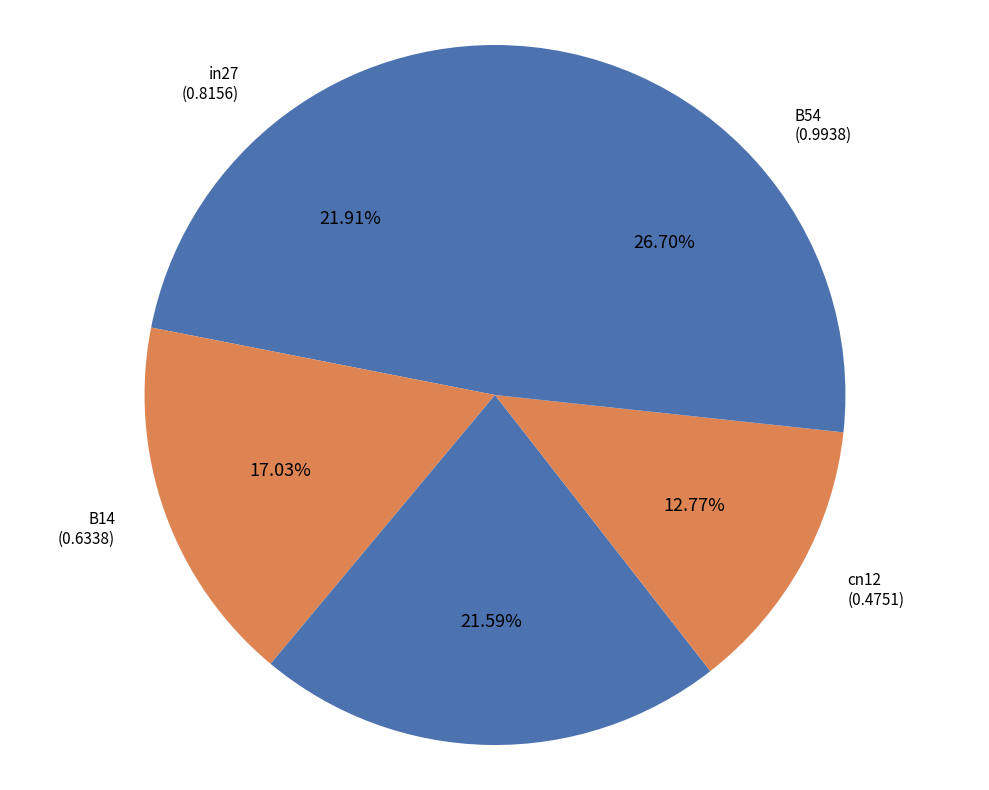

How many segments does this pie chart have?

5